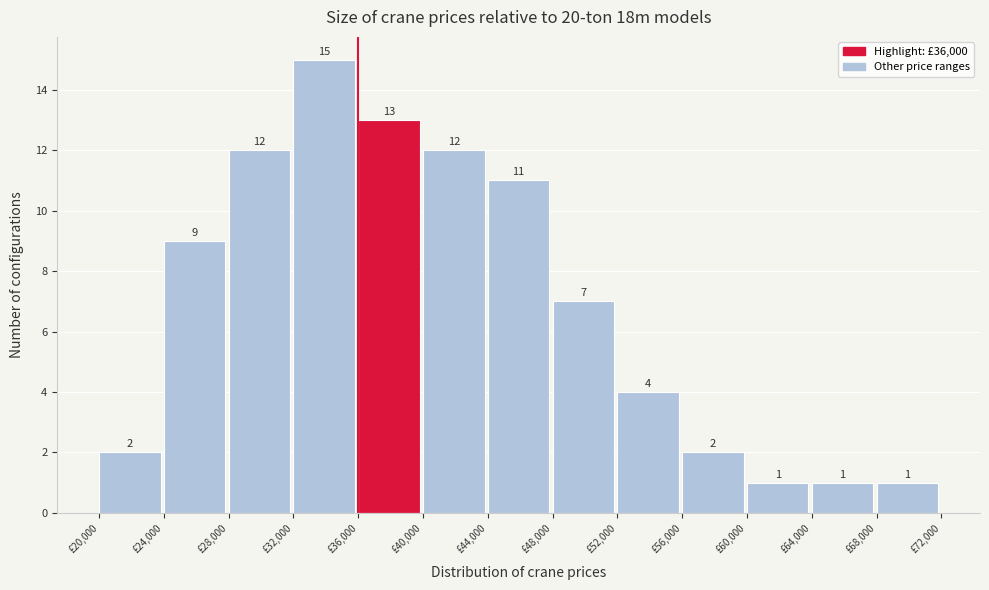

Over which range of the x-axis is the bar tallest?

32000 to 36000